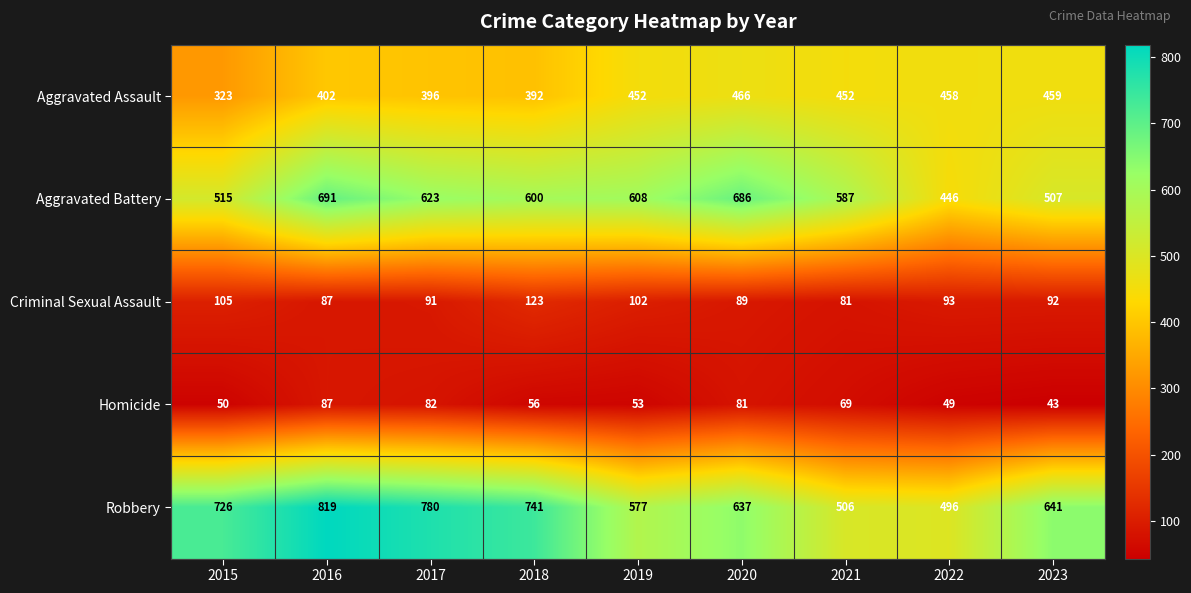

Between 2018 and 2019, which series saw the biggest shift?

Robbery